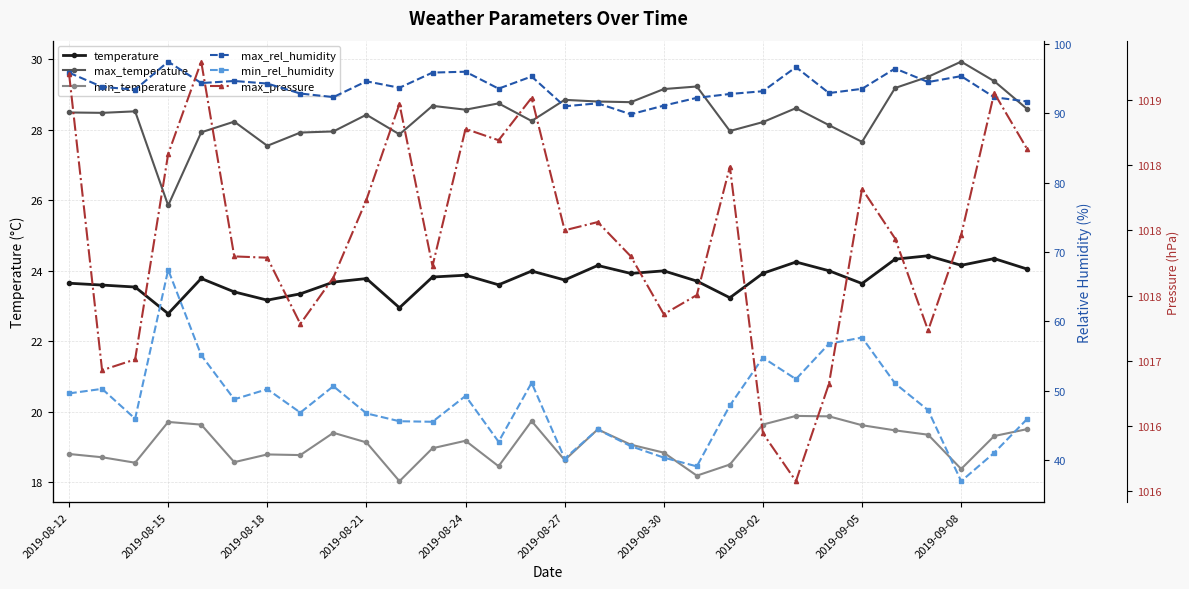

Is it true that min_rel_humidity equals 28.0 at 16?

False